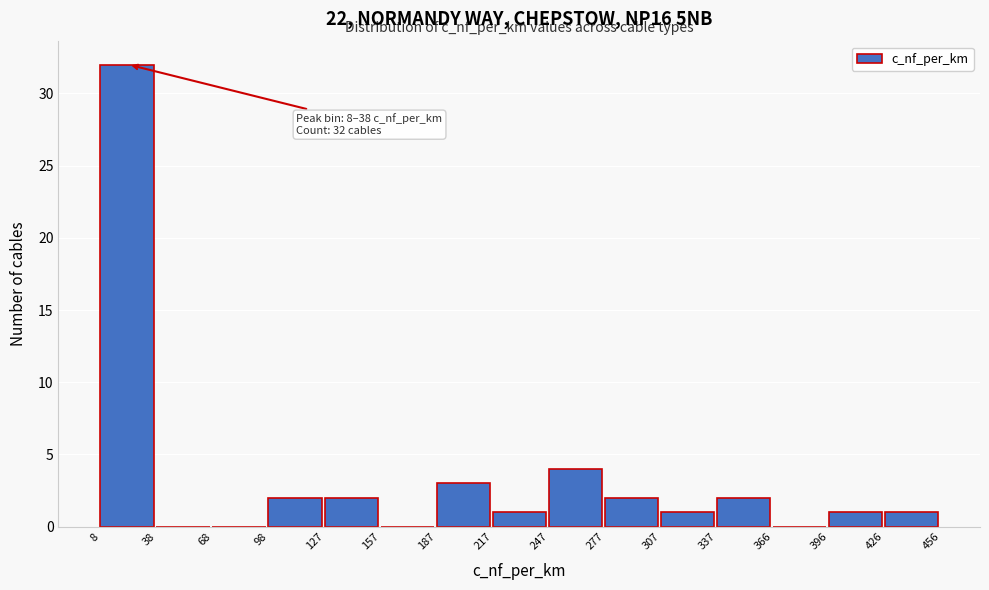

Over which range of the x-axis is the bar tallest?

8 to 38